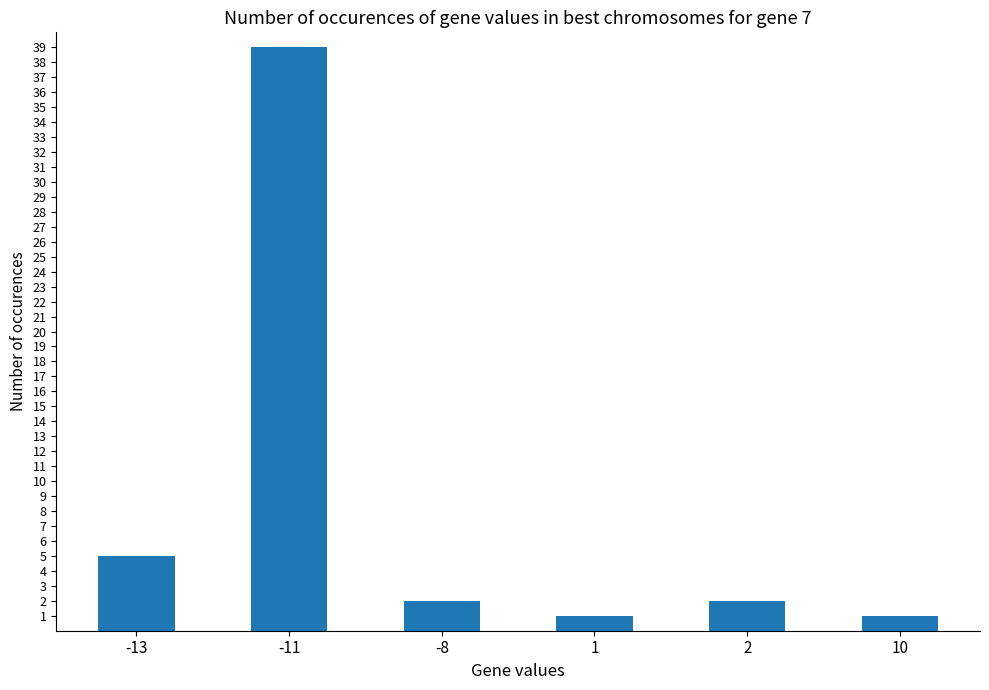

What is the maximum value shown in the chart?

39